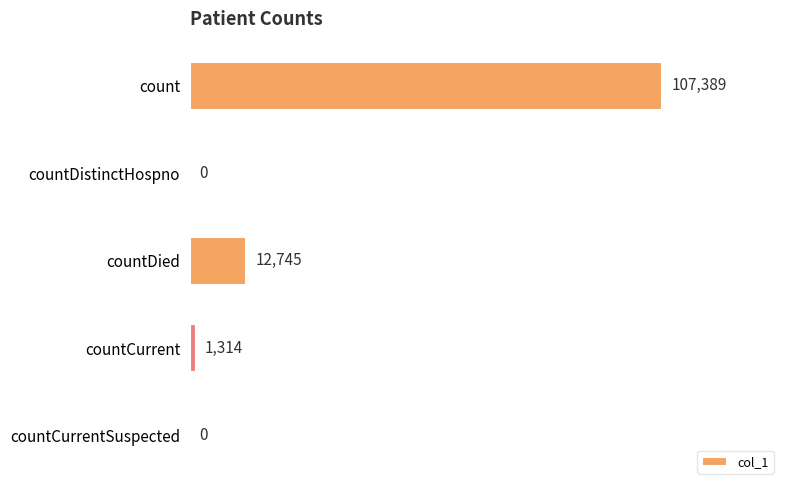

What is the average value?

24290